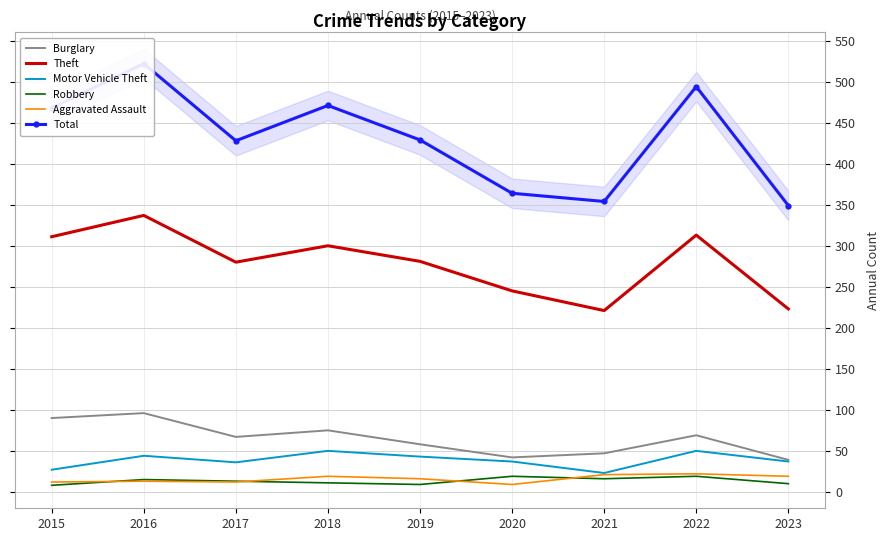

Reading left to right, extract all data points from this chart.

Burglary: 2015=90	2016=96	2017=67	2018=75	2019=58	2020=42	2021=47	2022=69	2023=39
Theft: 2015=311	2016=337	2017=280	2018=300	2019=281	2020=245	2021=221	2022=313	2023=223
Motor Vehicle Theft: 2015=27	2016=44	2017=36	2018=50	2019=43	2020=37	2021=23	2022=50	2023=37
Robbery: 2015=8	2016=15	2017=13	2018=11	2019=9	2020=19	2021=16	2022=19	2023=10
Aggravated Assault: 2015=12	2016=13	2017=12	2018=19	2019=16	2020=9	2021=21	2022=22	2023=19
Total: 2015=468	2016=522	2017=428	2018=471	2019=429	2020=364	2021=354	2022=494	2023=349